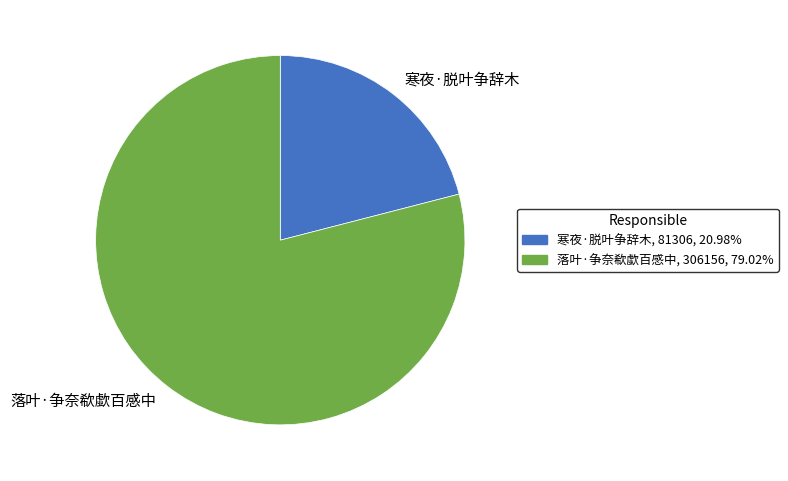

Rank the categories by value from lowest to highest.

寒夜·脱叶争辞木, 落叶·争奈欷歔百感中